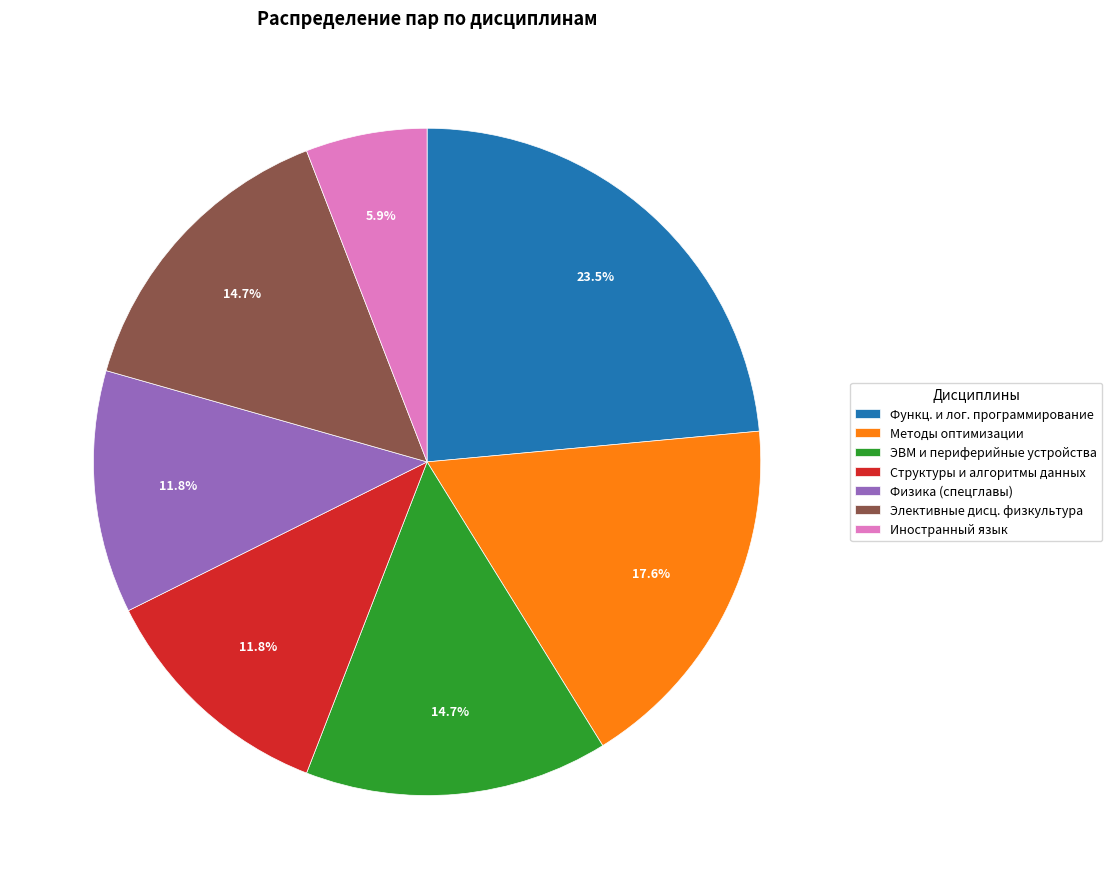

What percentage do Физика (спецглавы) and Элективные дисц. физкультура together represent?

26.5%